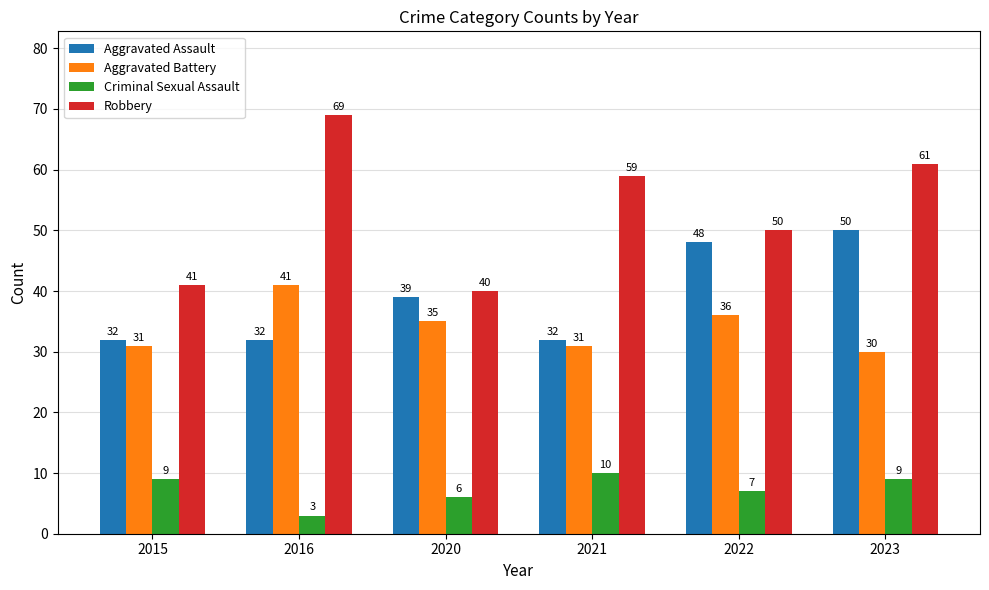

The value of Aggravated Assault at 2016 is 9. True or false?

False